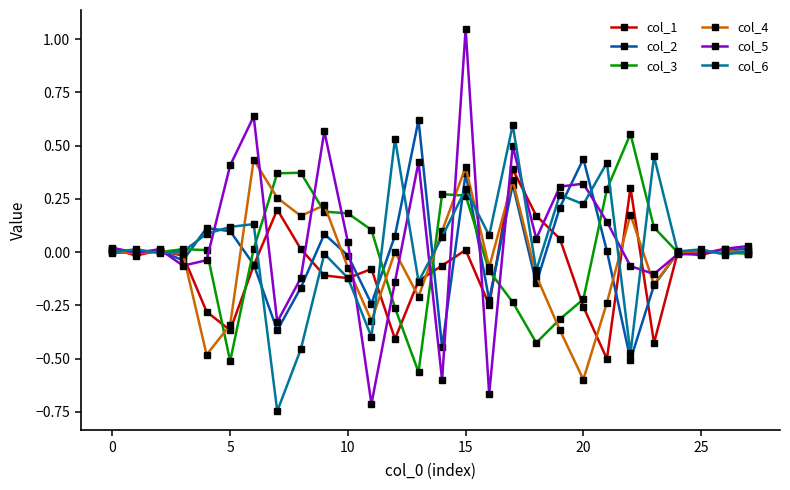

Is this an area chart (filled region under the line)?

No